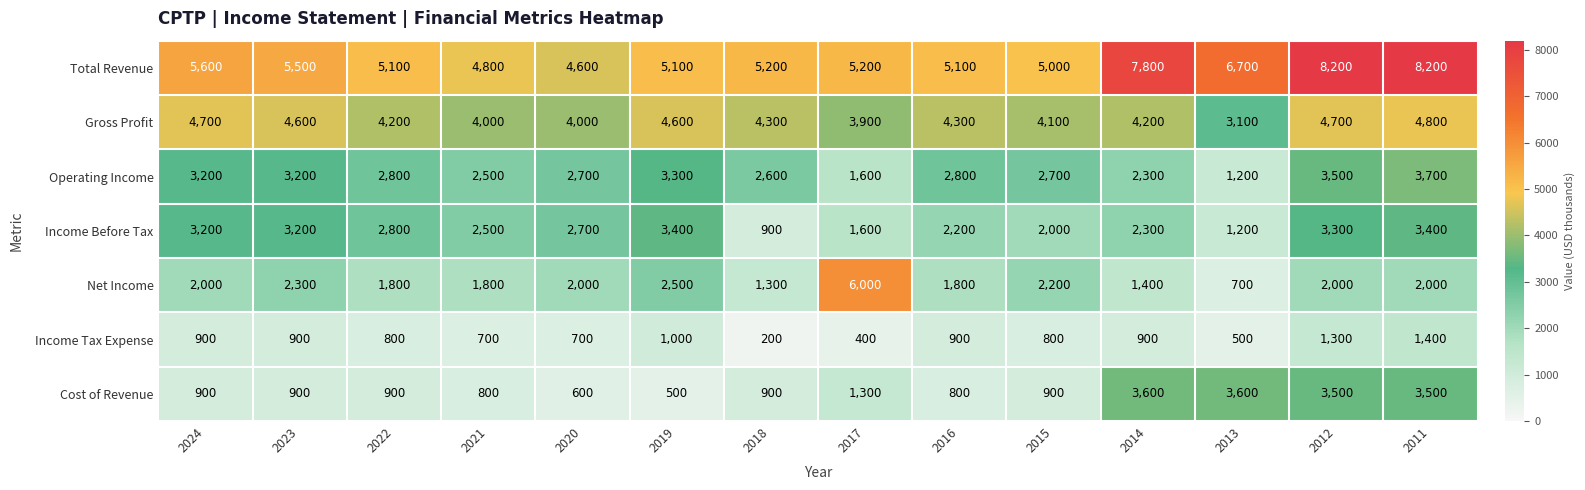

True or false: Operating Income has a value of 1200 at 2013.

True